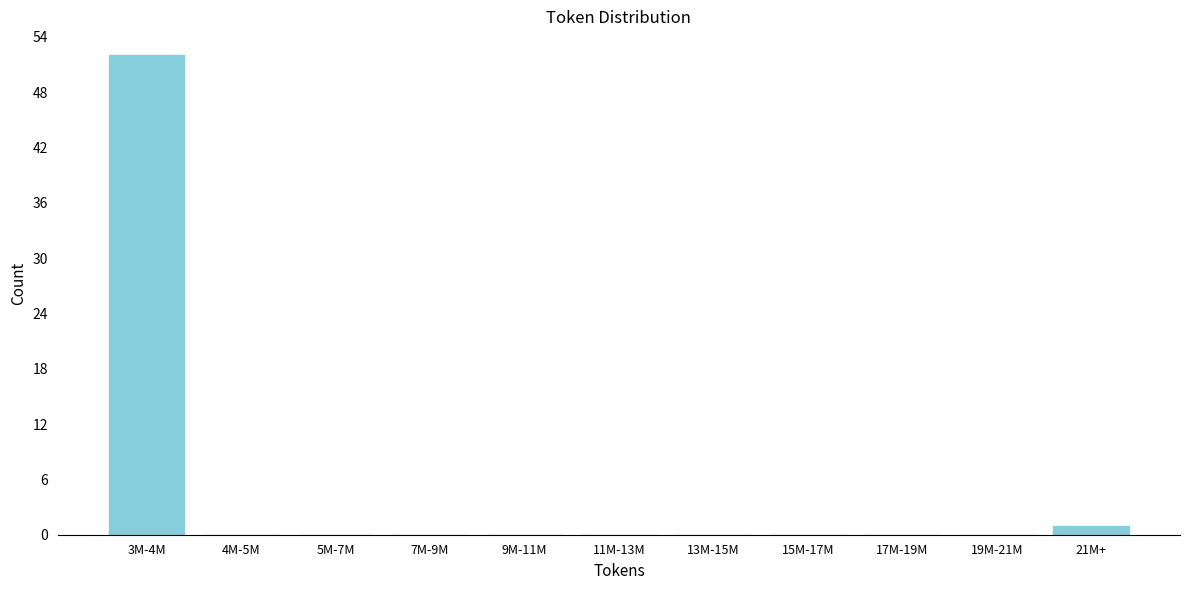

Reading right to left, transcribe all the data shown in this chart.

21M+=1	19M-21M=0	17M-19M=0	15M-17M=0	13M-15M=0	11M-13M=0	9M-11M=0	7M-9M=0	5M-7M=0	4M-5M=0	3M-4M=52